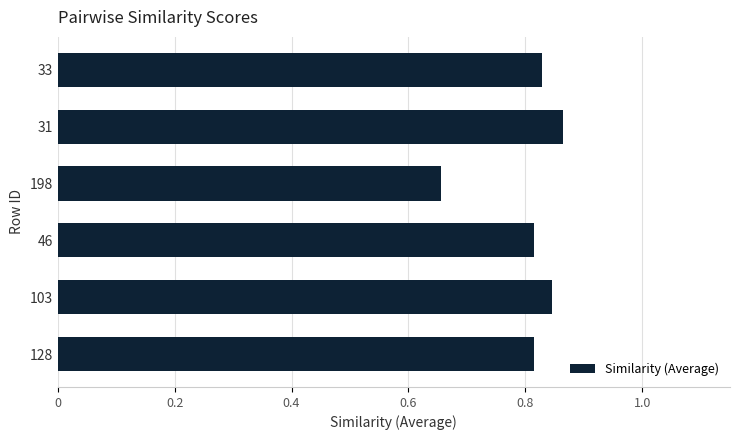

Which label corresponds to the smallest value in the chart?

198